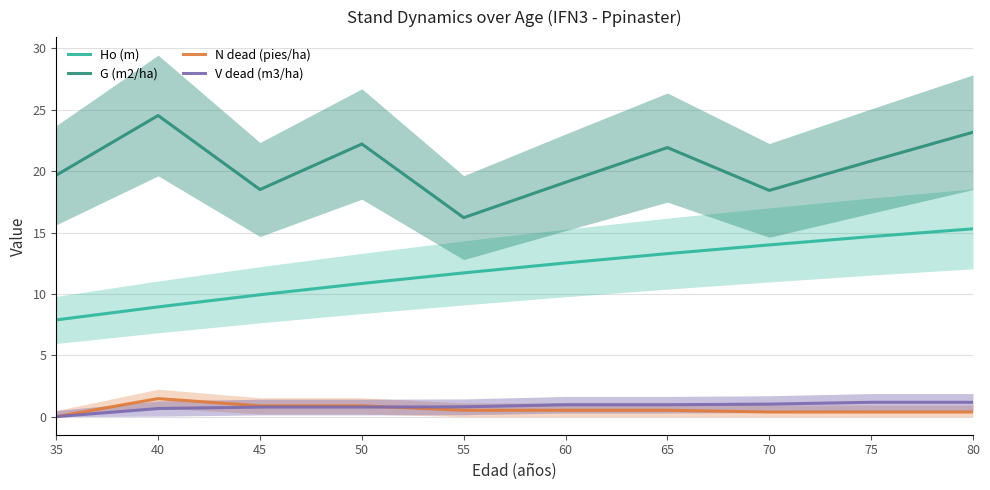

At how many categories does at least one series exceed 20?

5